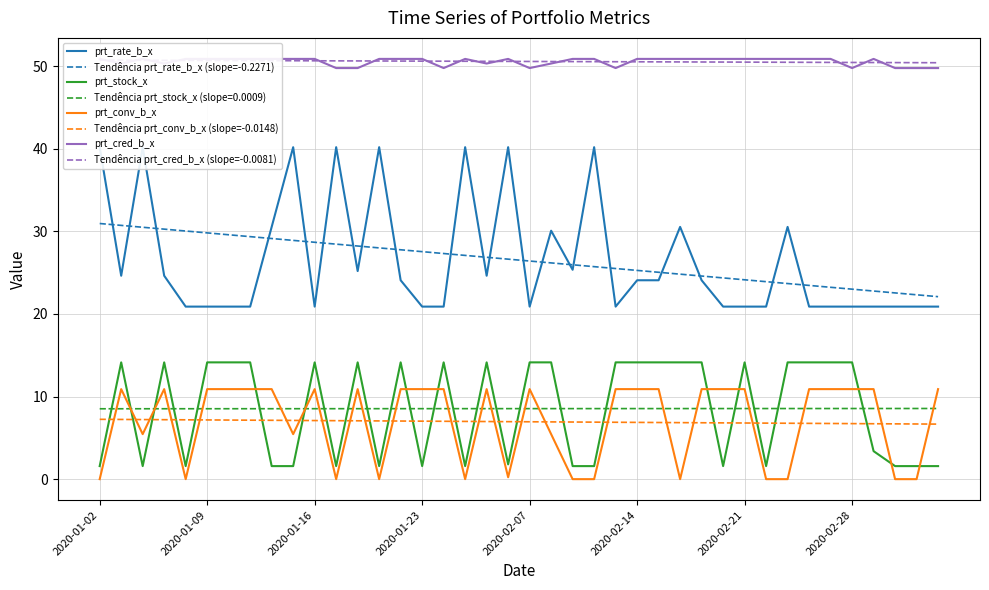

What is the approximate value of prt_rate_b_x at 2020-03-04?

20.9